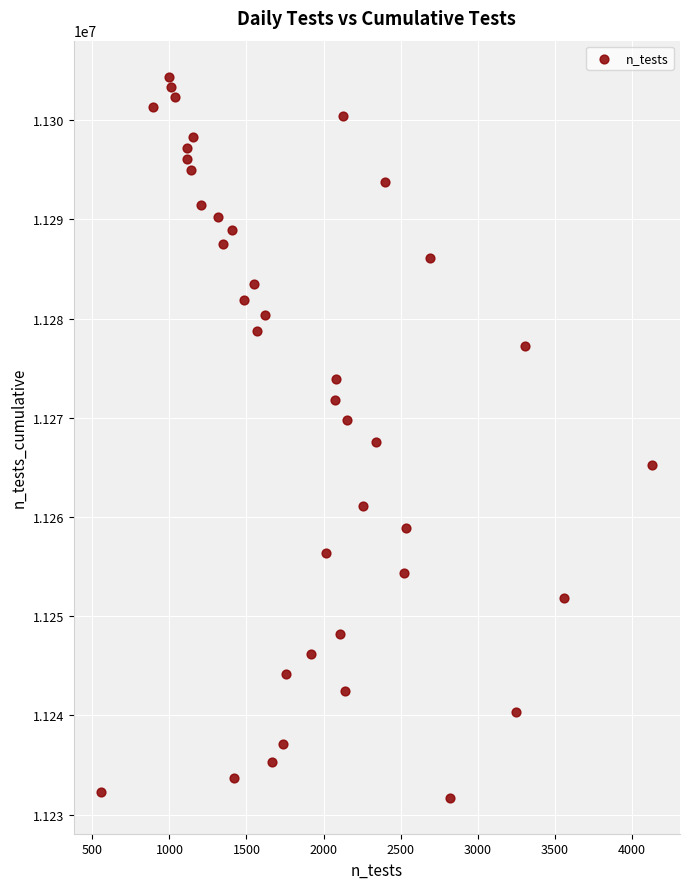

What is the range of Y values (max minus min)?

72694